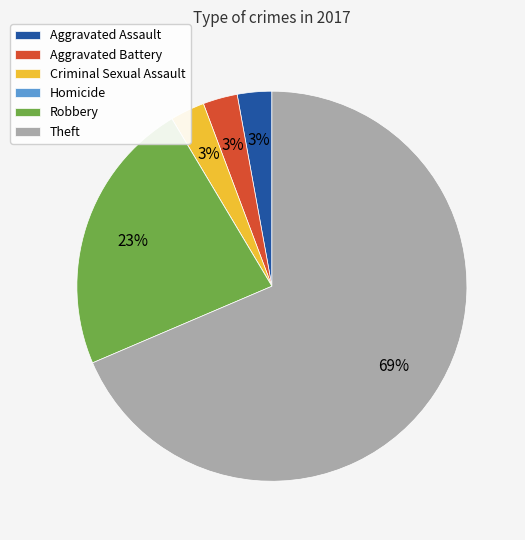

Does Theft represent more than half of the total?

Yes